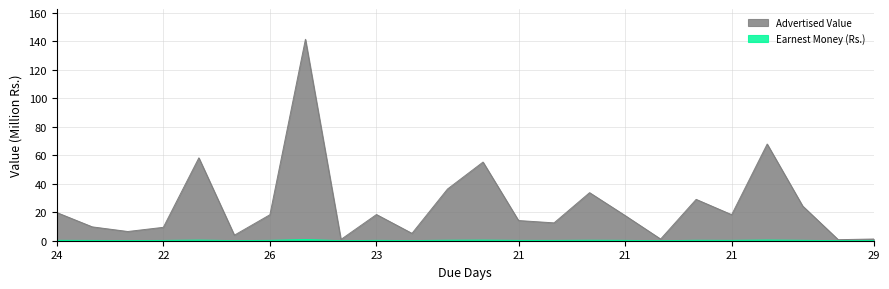

At which label does Advertised Value first exceed 18?

24